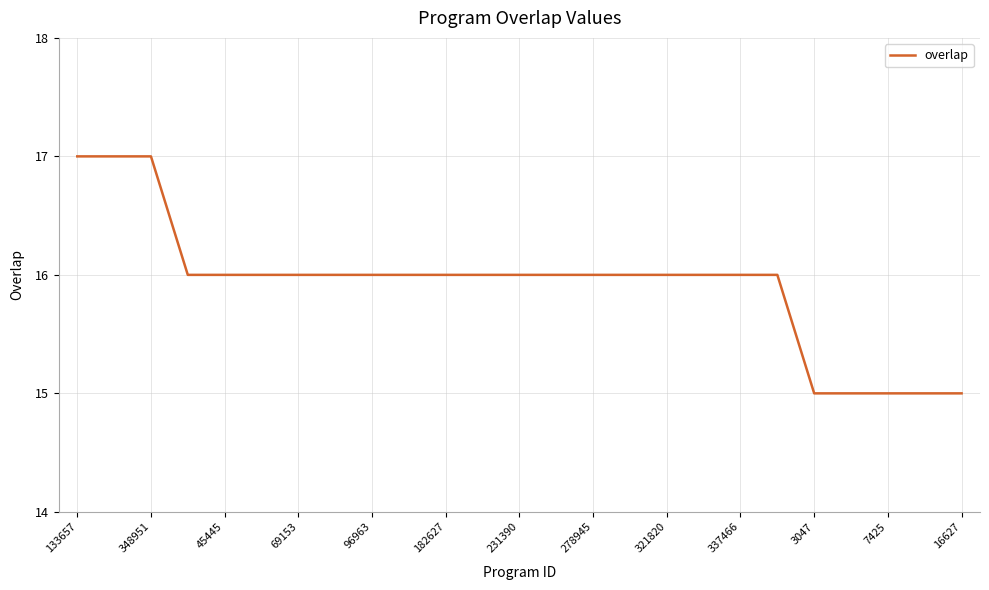

What is the greatest value displayed?

17